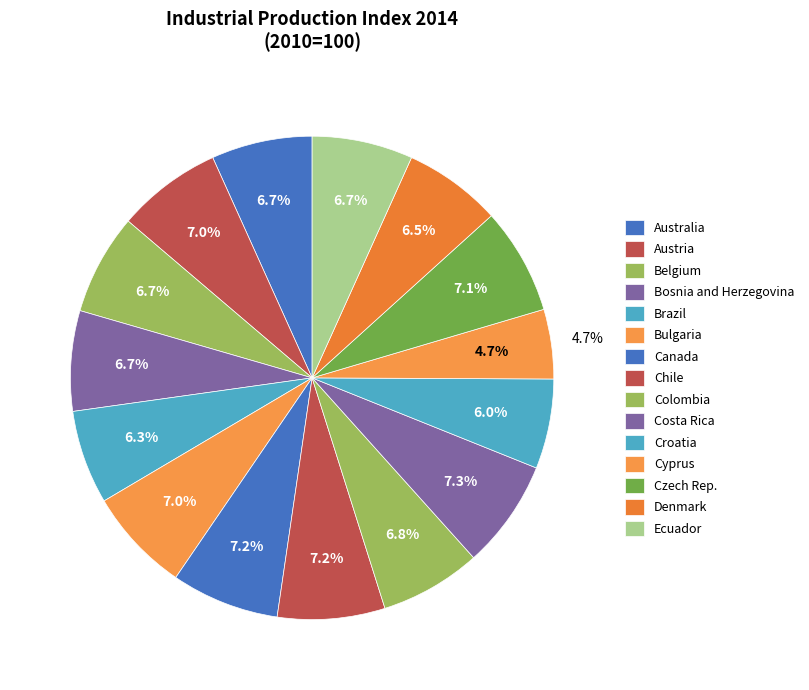

Which category has the smallest portion of the pie?

Cyprus